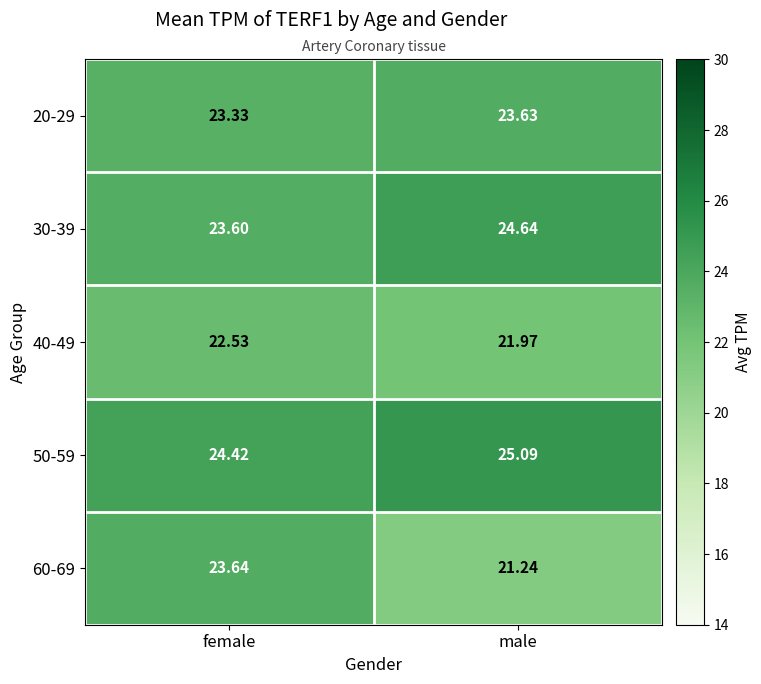

Which category has the highest value in the 40-49 series?

female